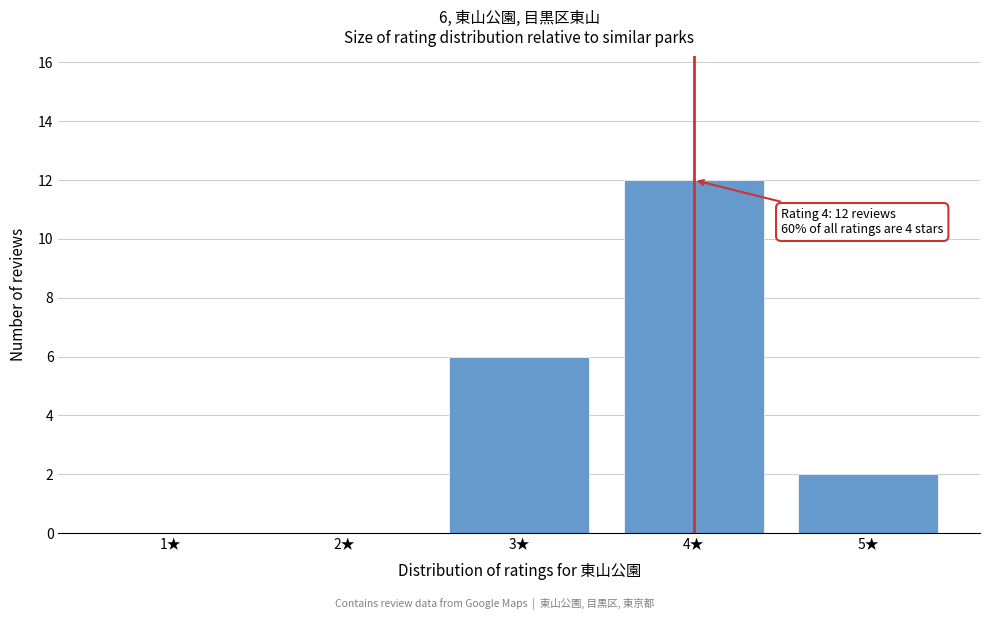

Reading left to right, what are all the values shown in this chart?

1★=0	2★=0	3★=6	4★=12	5★=2